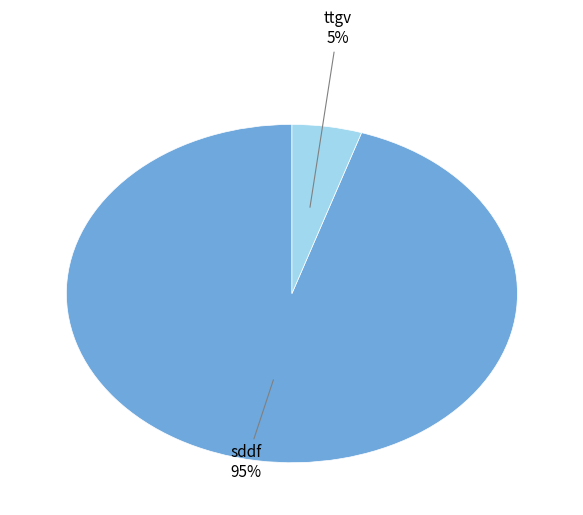

Which slice is the smallest?

ttgv